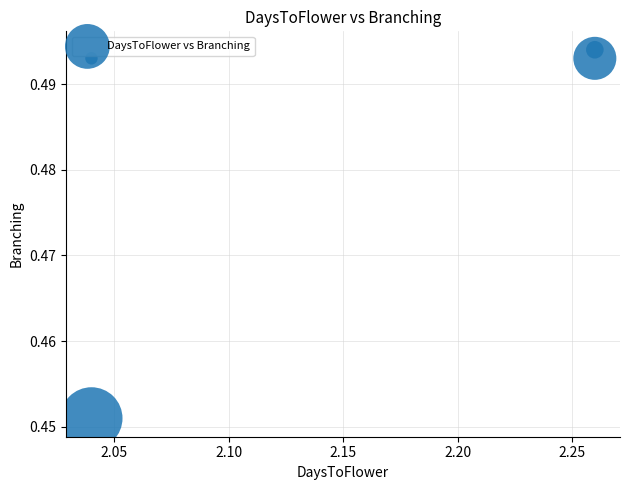

What is the average X value?

2.1